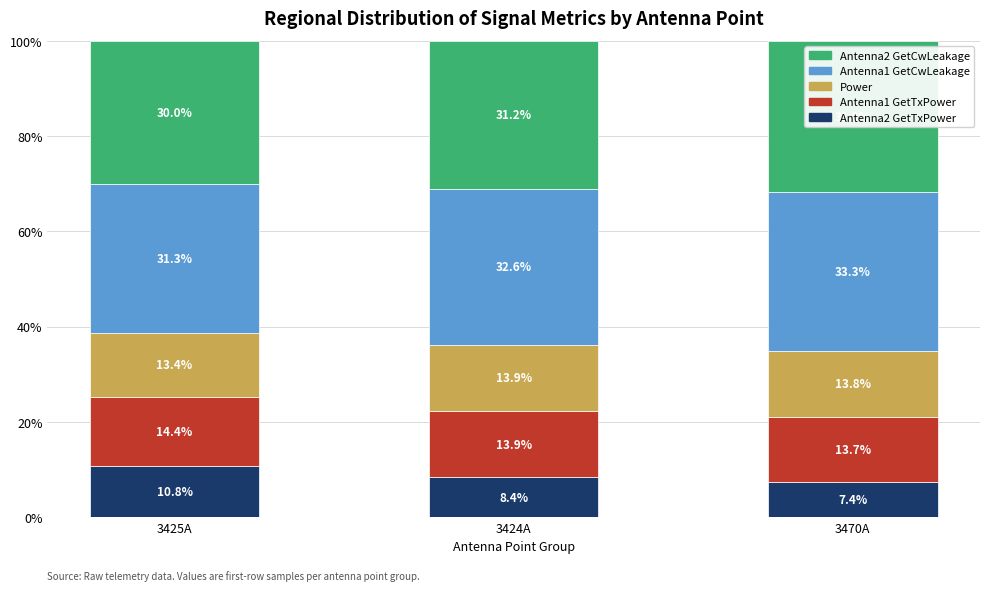

Between 3425A and 3424A, which is larger?

3425A